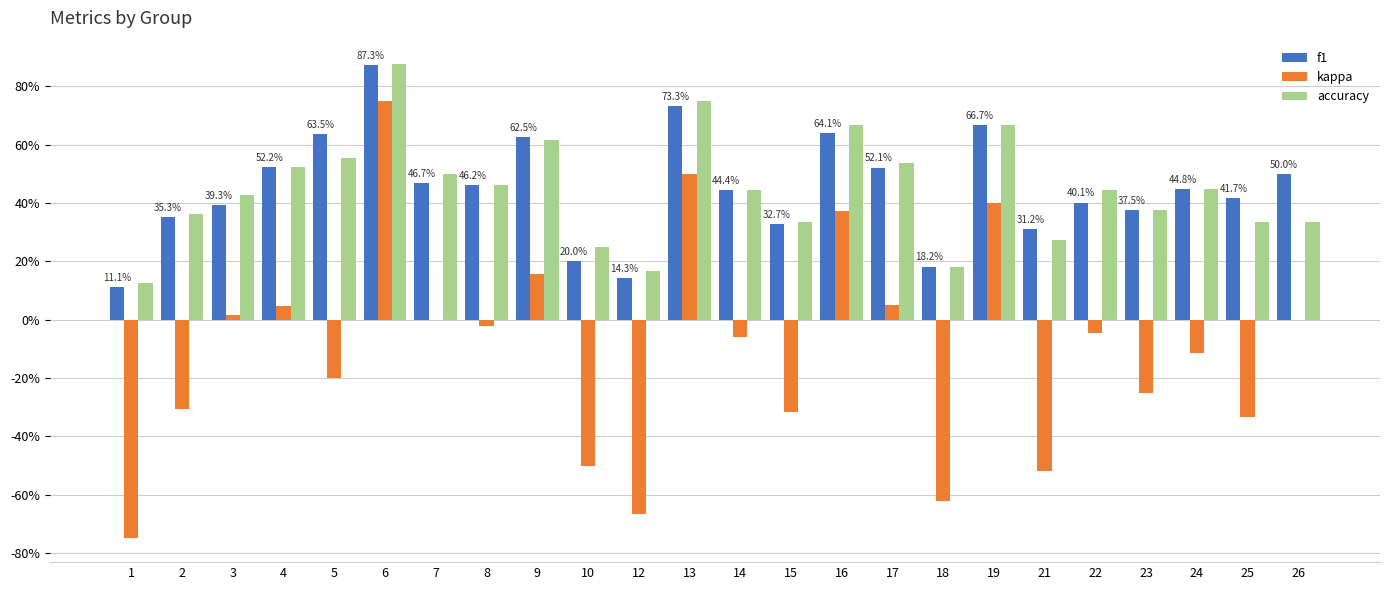

Are the bars grouped side by side (vs. stacked)?

Yes